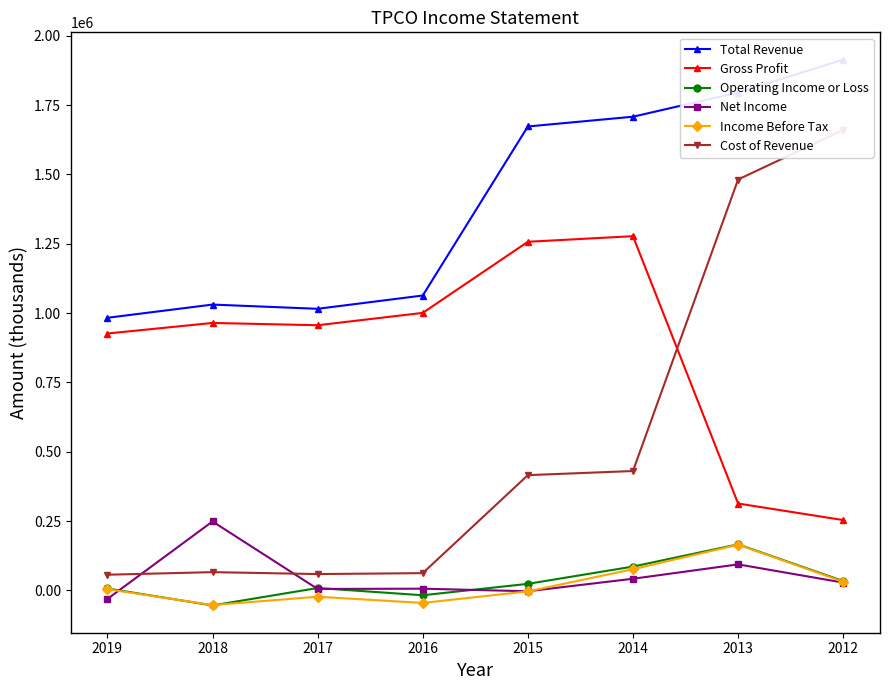

Reading left to right, what are all the values shown in this chart?

Total Revenue: 983100	1030700	1015500	1063400	1672800	1708000	1795100	1913800
Gross Profit: 926400	964500	956200	1000800	1257100	1277300	313500	253800
Operating Income or Loss: 7200	-53900	8900	-17200	23900	86200	166300	34100
Net Income: -30600	248800	5500	6500	-2800	42300	94100	28400
Income Before Tax: 4700	-52600	-22600	-44900	-3200	76700	165100	31700
Cost of Revenue: 56800	66100	59200	62500	415800	430700	1481600	1660100